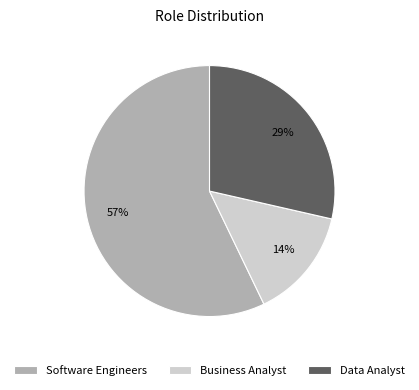

What is the ratio of the value at Business Analyst to the value at Data Analyst?

0.5